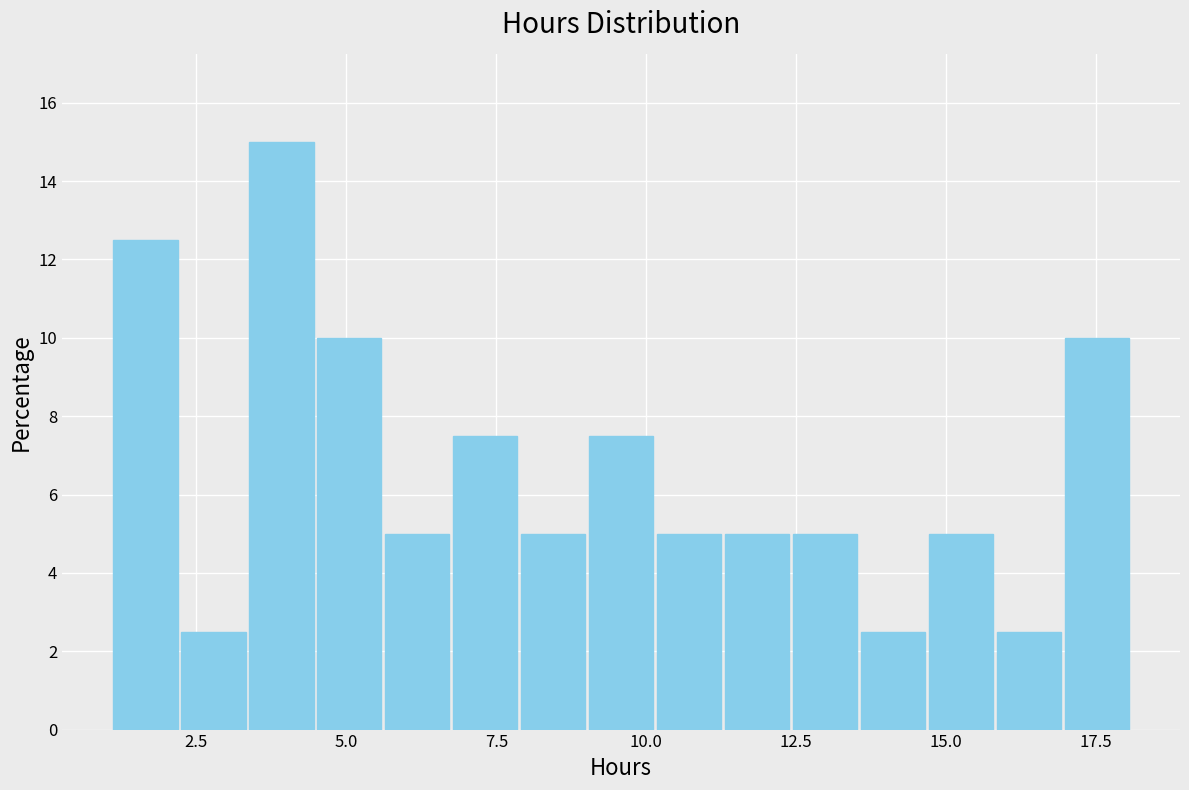

Read against the x-axis, roughly where is the centre of the tallest bar?

4.0